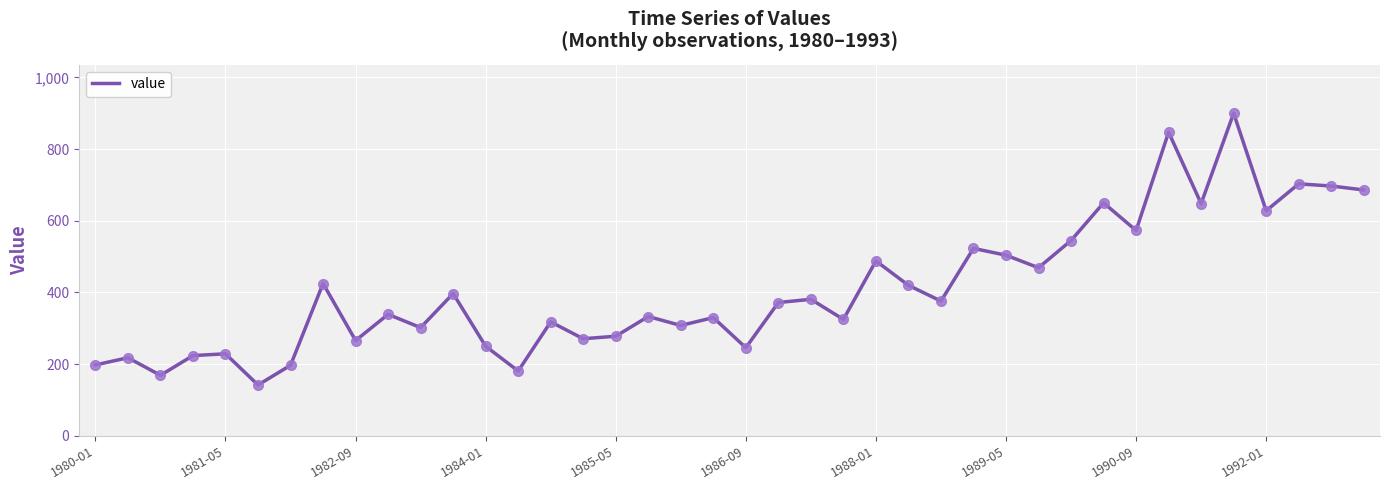

What is the difference between the maximum and minimum values?

758